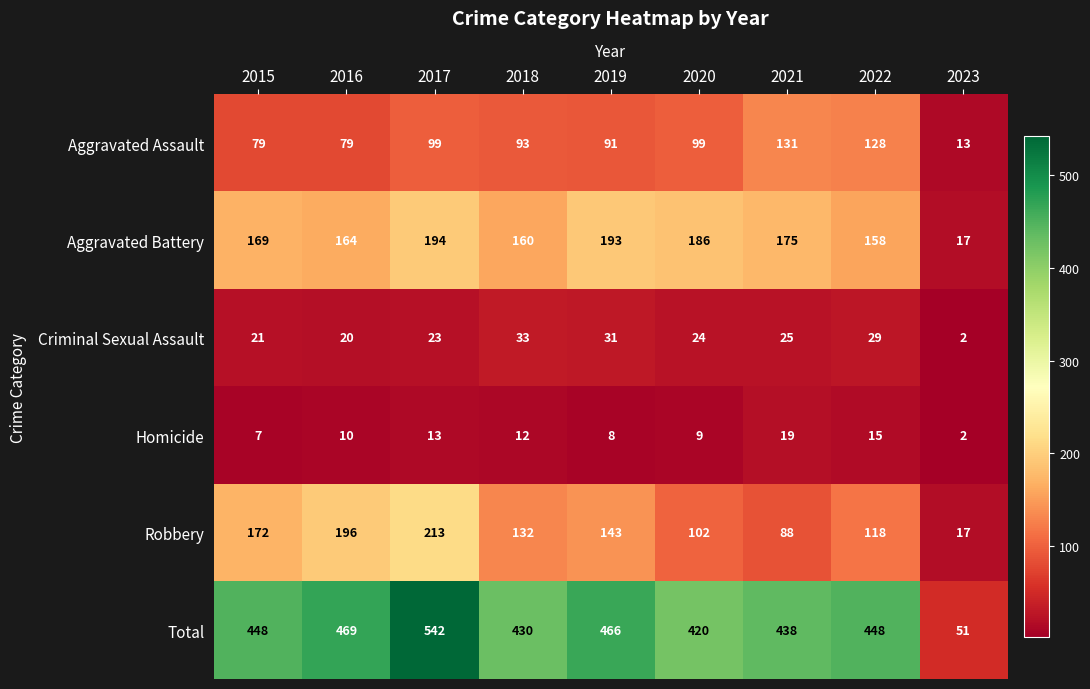

What is the average value of the Robbery series?

131